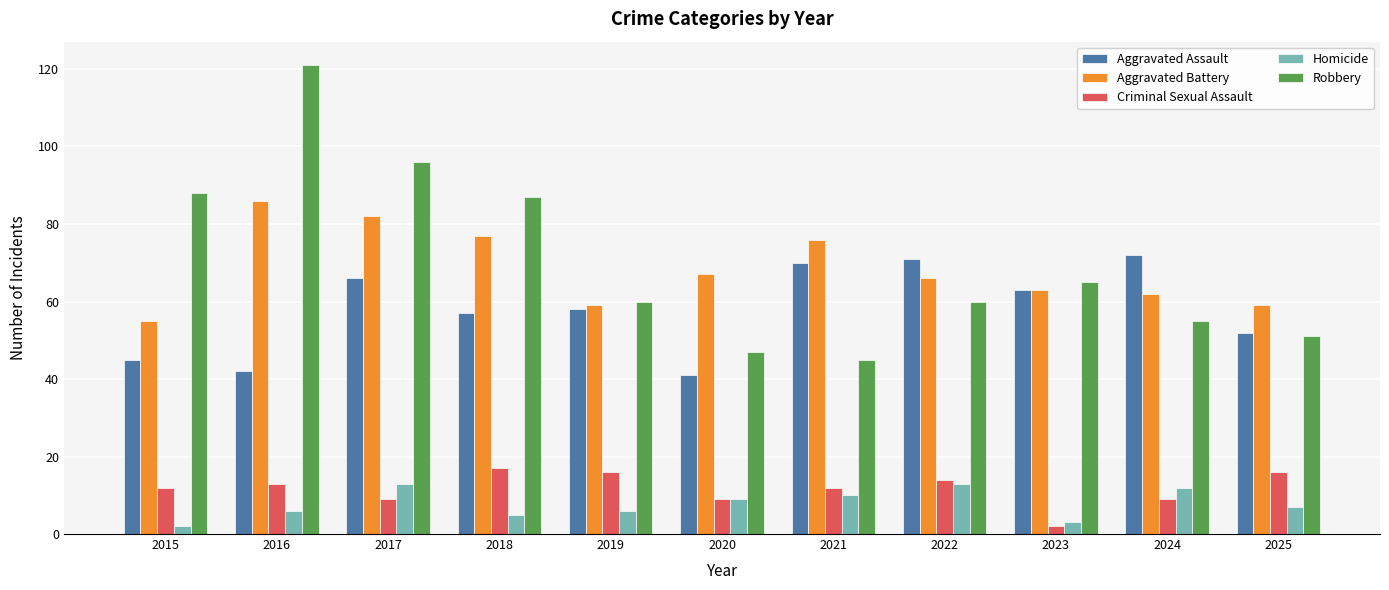

What is the greatest value displayed?

121